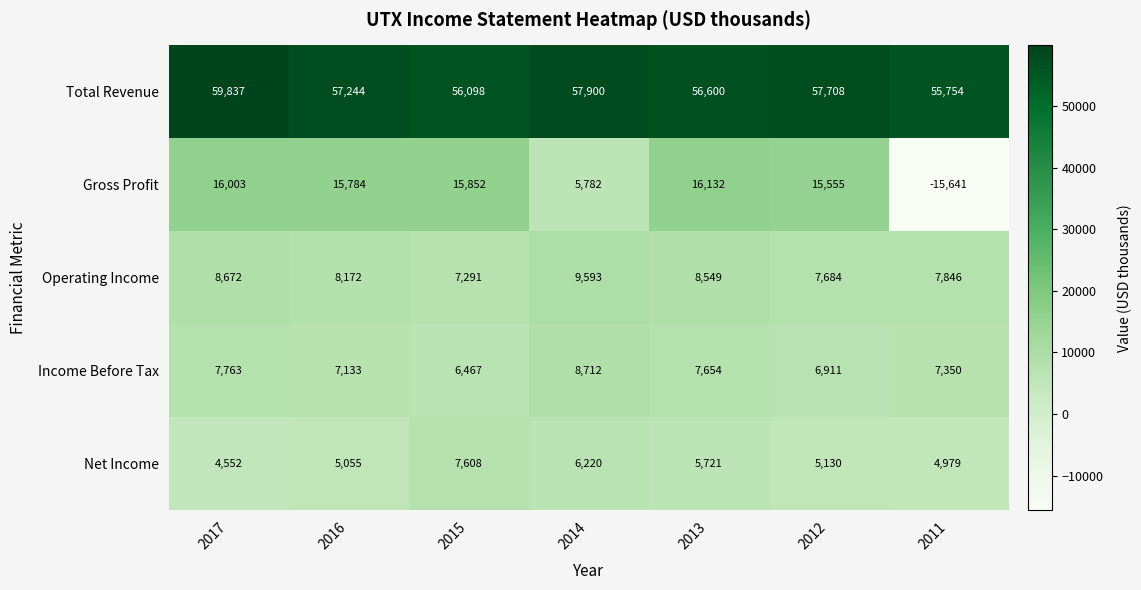

True or false: Total Revenue has a value of 74606 at 2013.

False